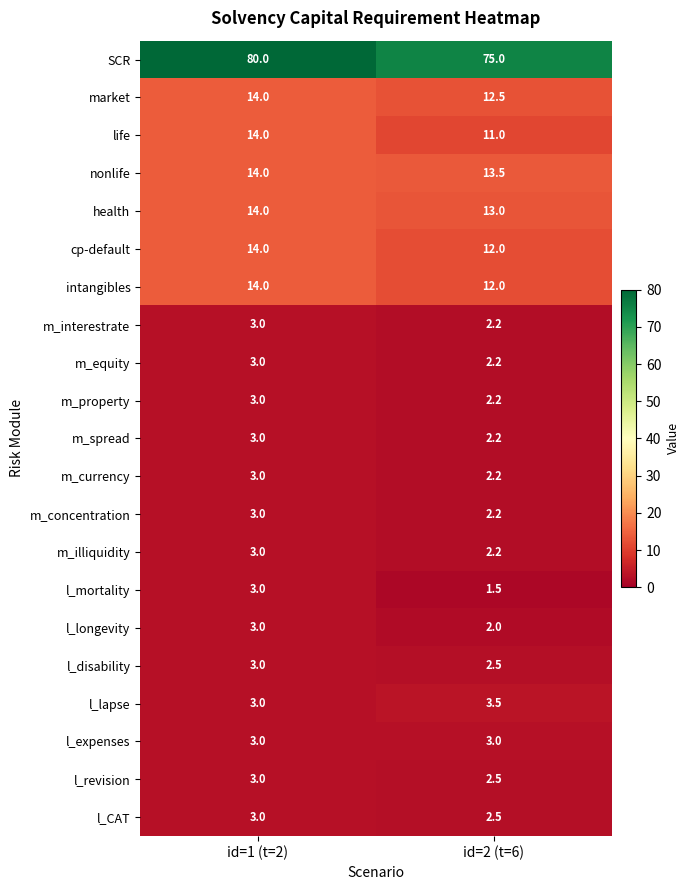

Which series has the largest range (max minus min)?

SCR